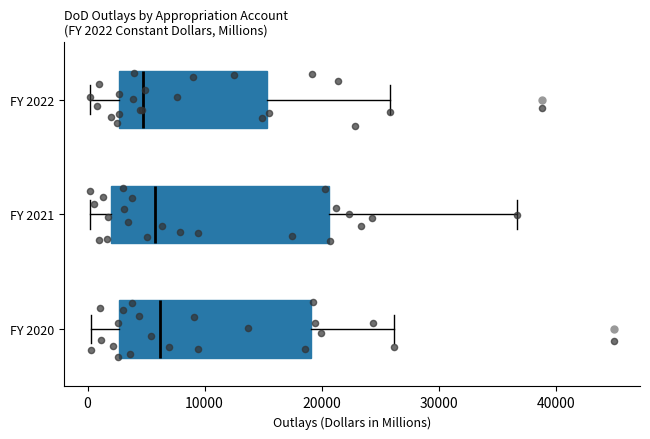

Comparing the boxes themselves (not the whiskers), which one is the widest?

FY 2021